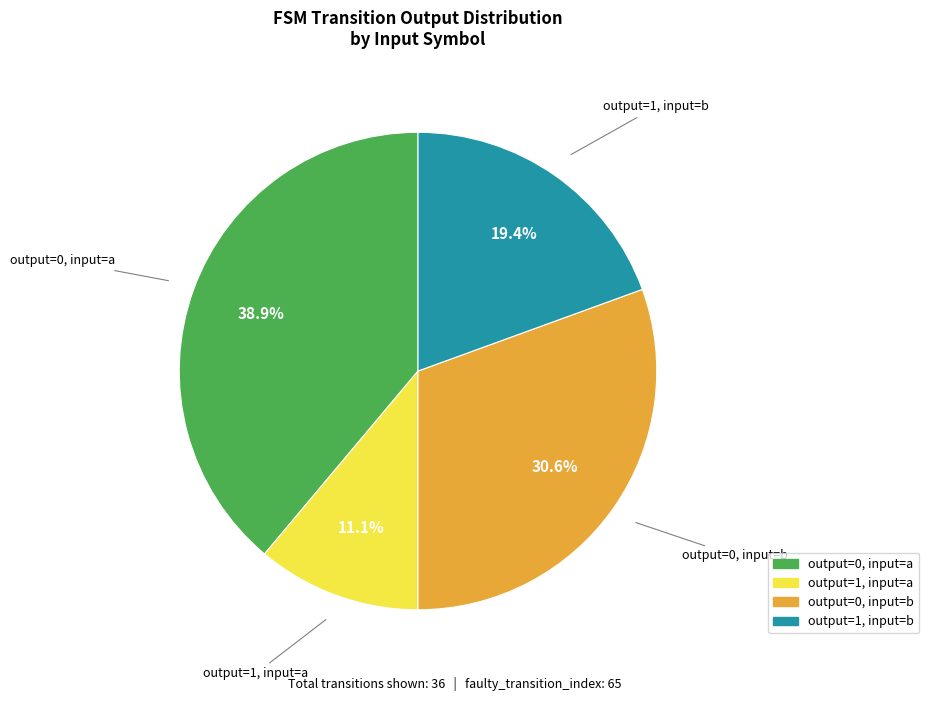

Is there a majority slice in this chart?

No